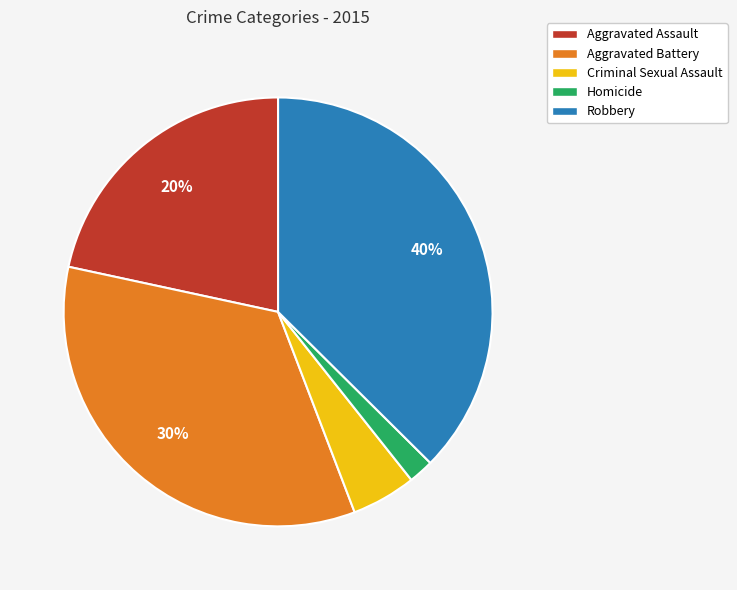

To the nearest percent, what percentage of the pie is Homicide?

2%